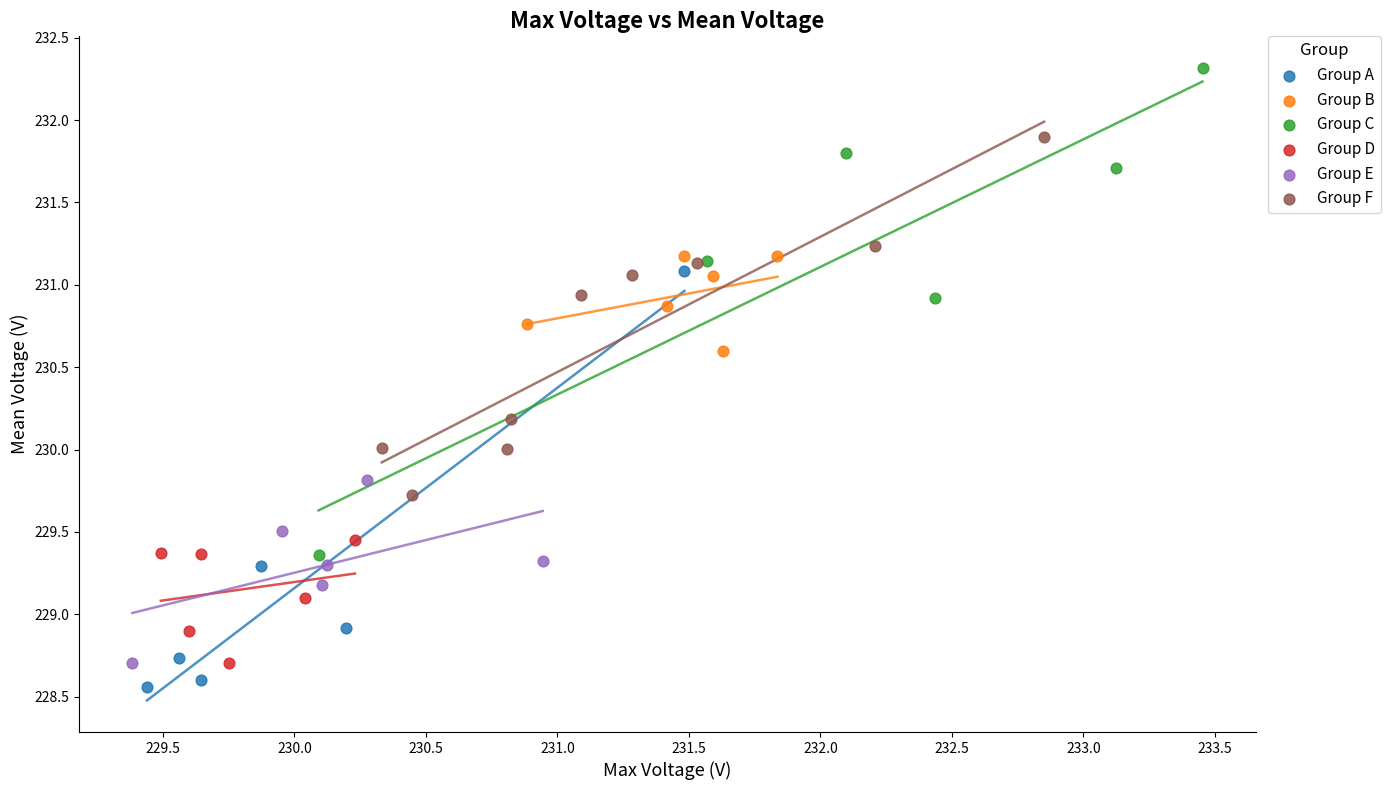

Which series reaches the maximum Y coordinate?

Group C